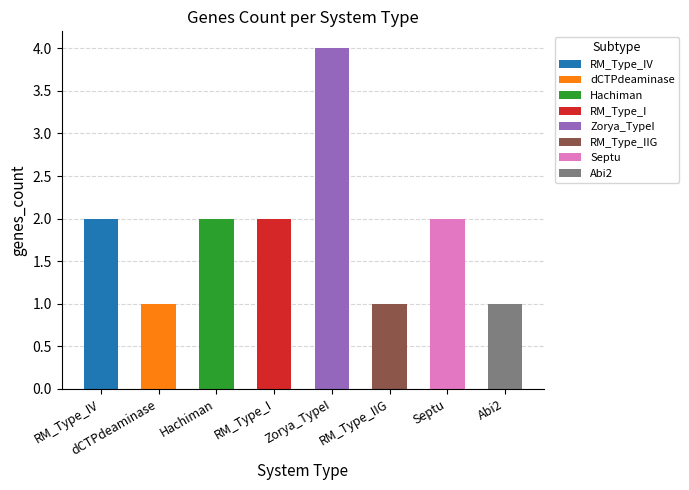

Between Abi2 and RM, which is larger?

RM